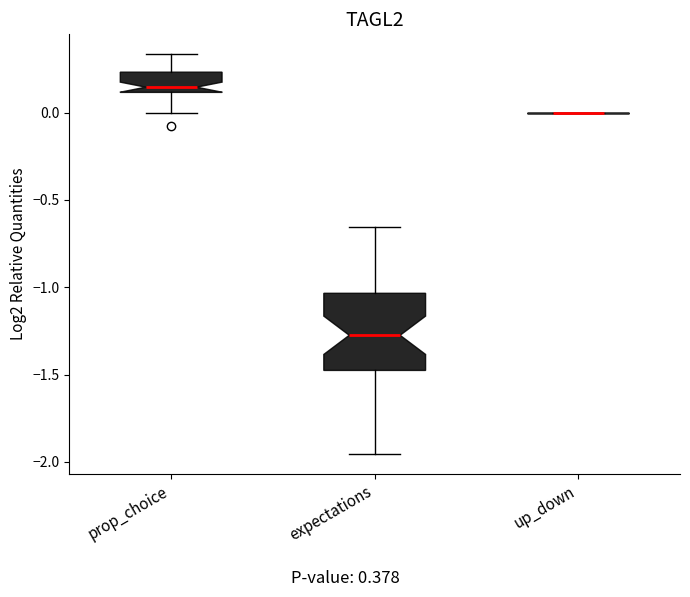

Where is the upper edge of the box for prop_choice on the y-axis? The values are not printed on the chart, so give them approximately, as read against the axis.

0.25